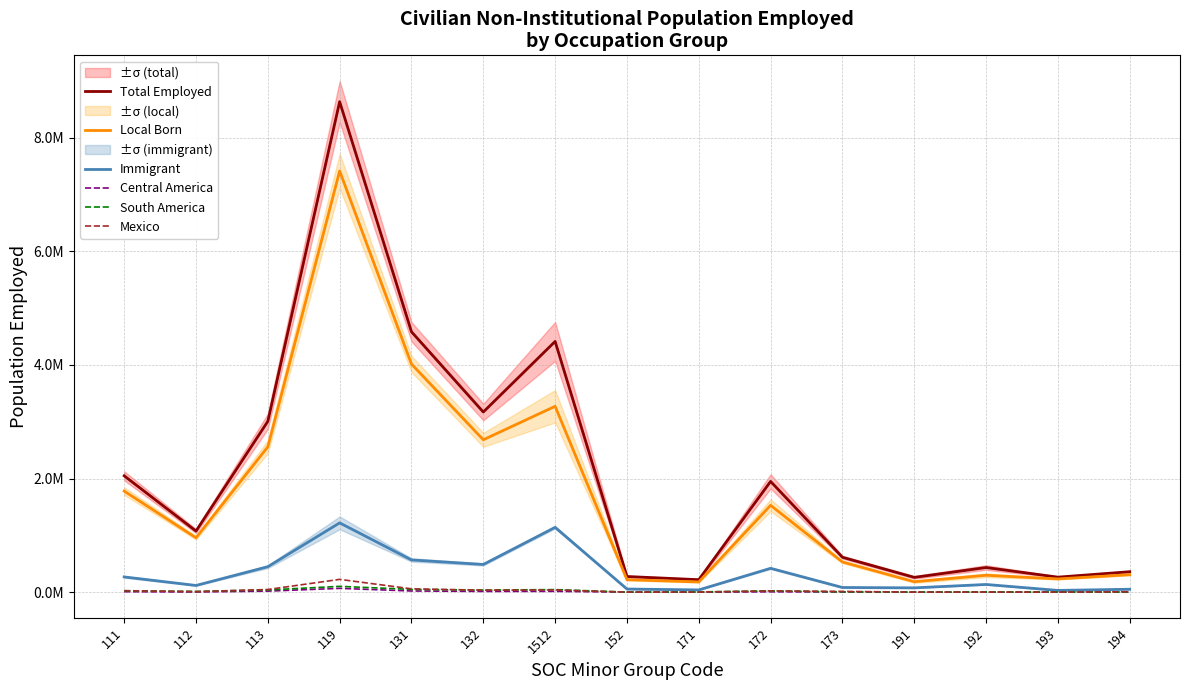

What is the label of the 3rd point from the left?

113